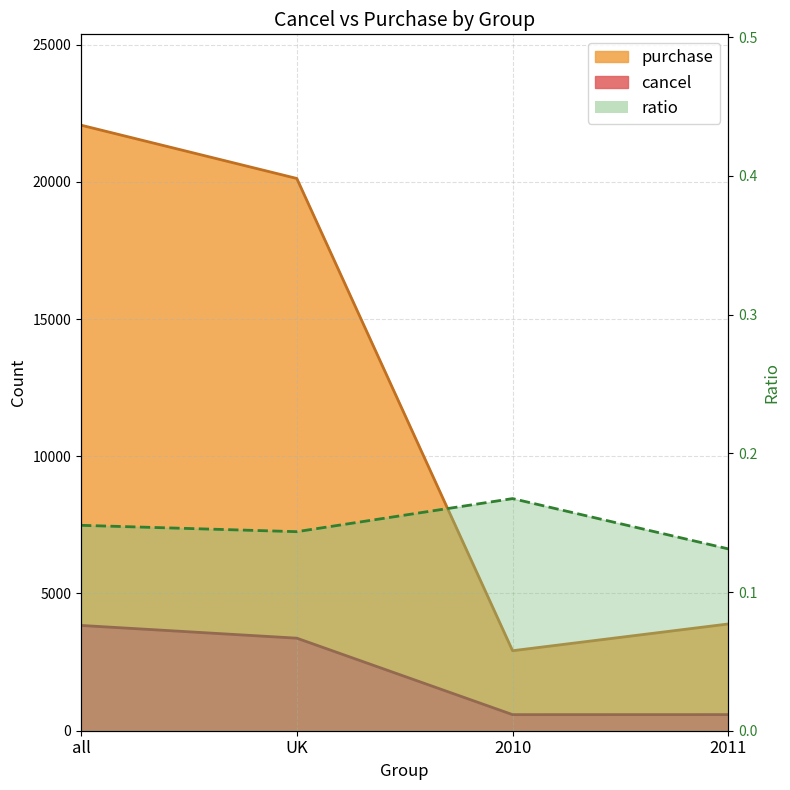

What position from the right is all?

4